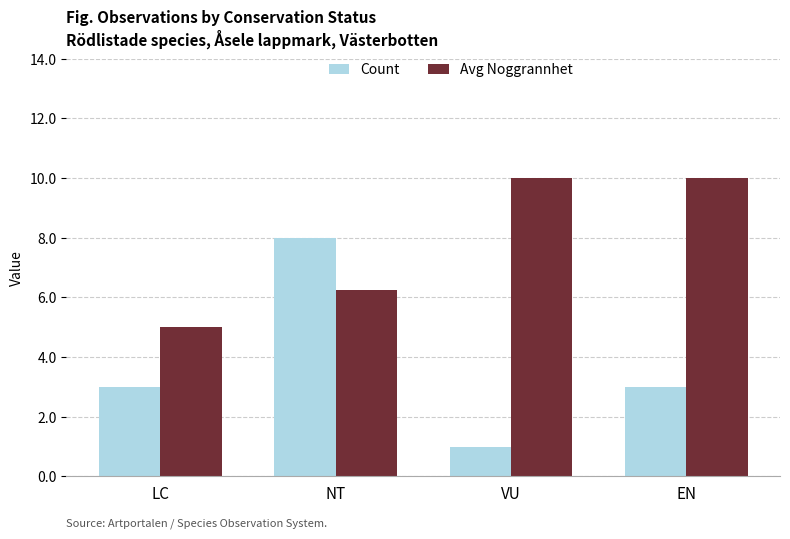

What is the sum of the Count values at VU and NT?

9.0